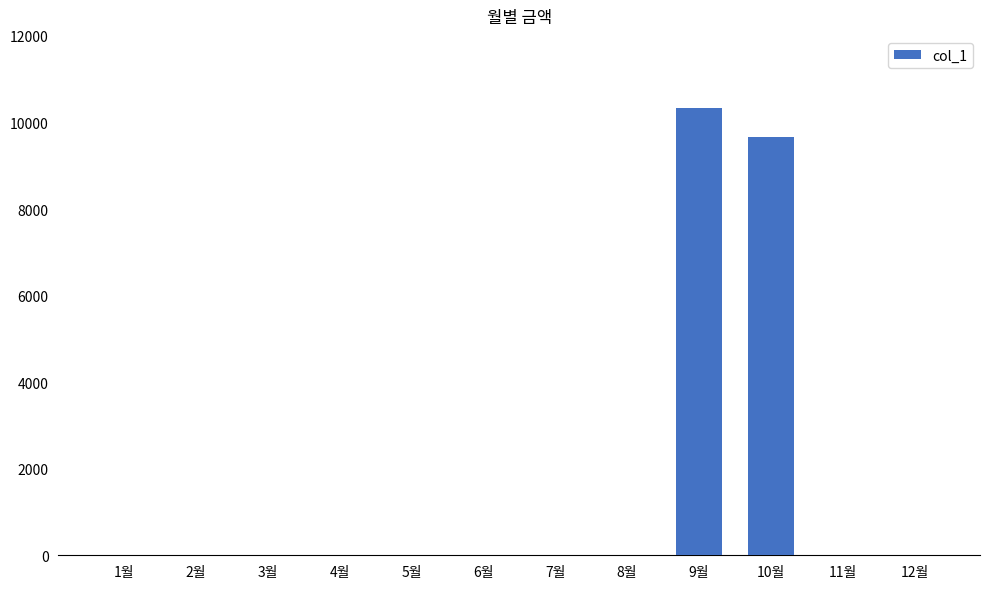

Reading right to left, extract all data points from this chart.

12월=0	11월=0	10월=9670	9월=10340	8월=0	7월=0	6월=0	5월=0	4월=0	3월=0	2월=0	1월=0